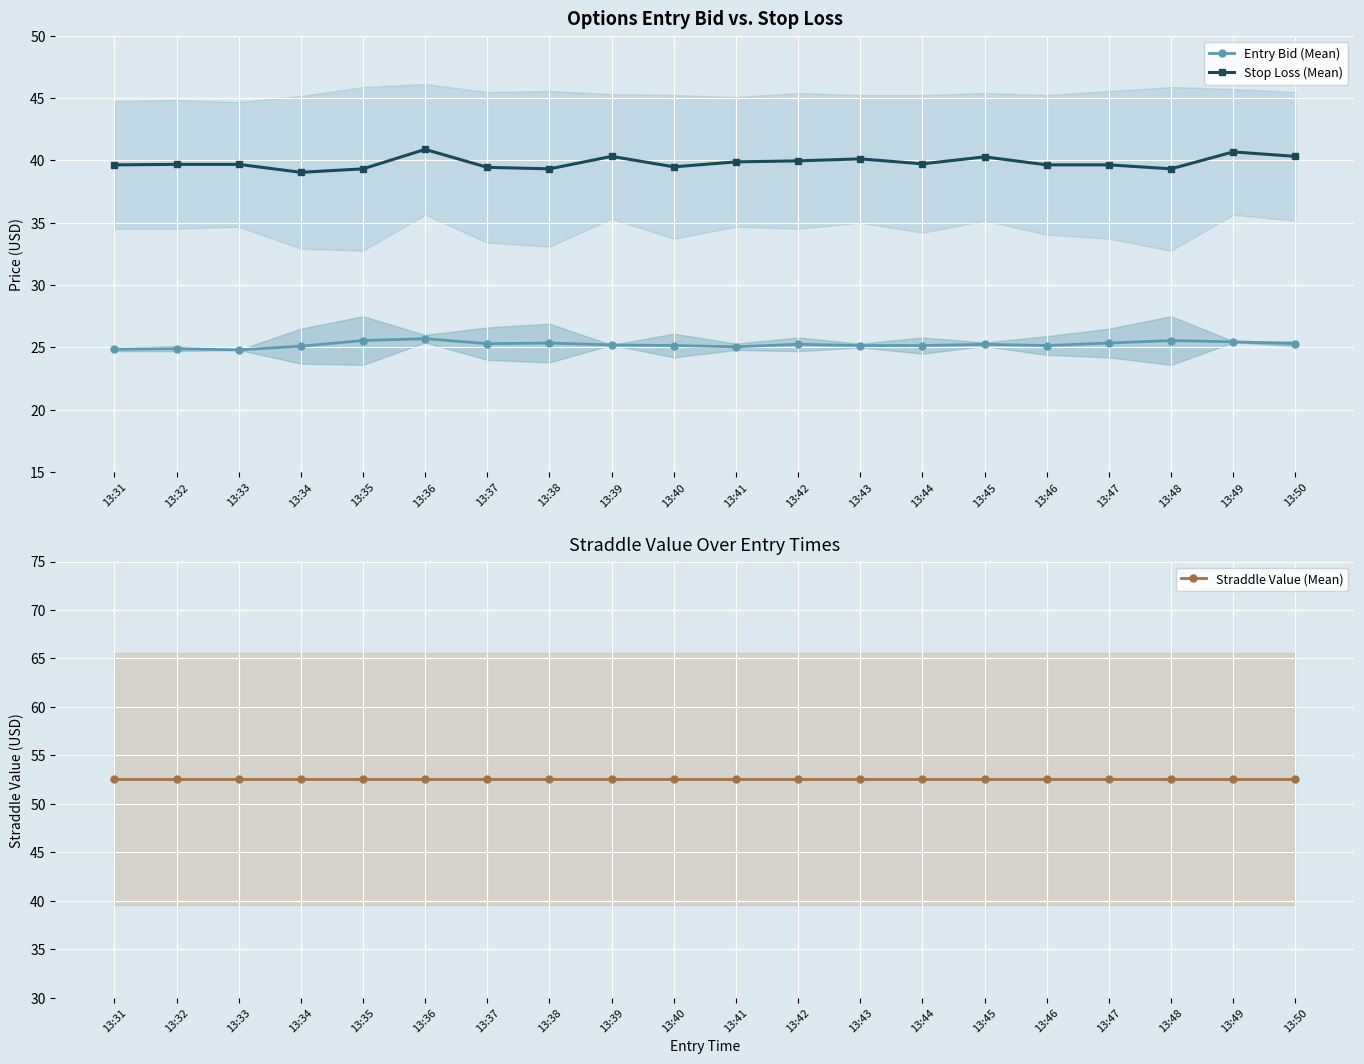

In Stop Loss (Mean), how many points are higher than both neighbors (excluding endpoints)?

6